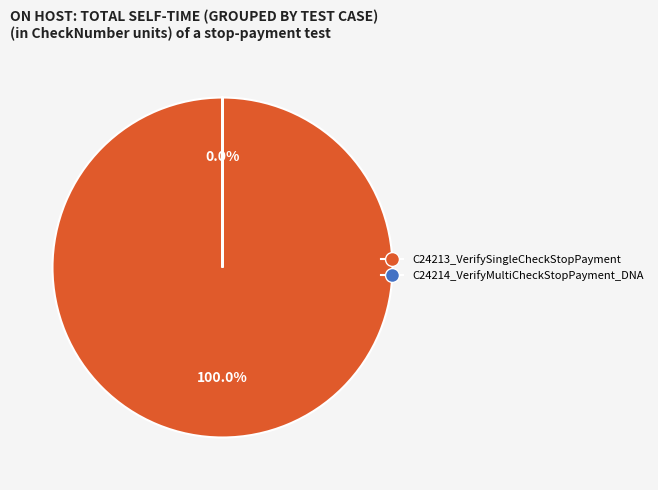

How many slices are in this pie chart?

2